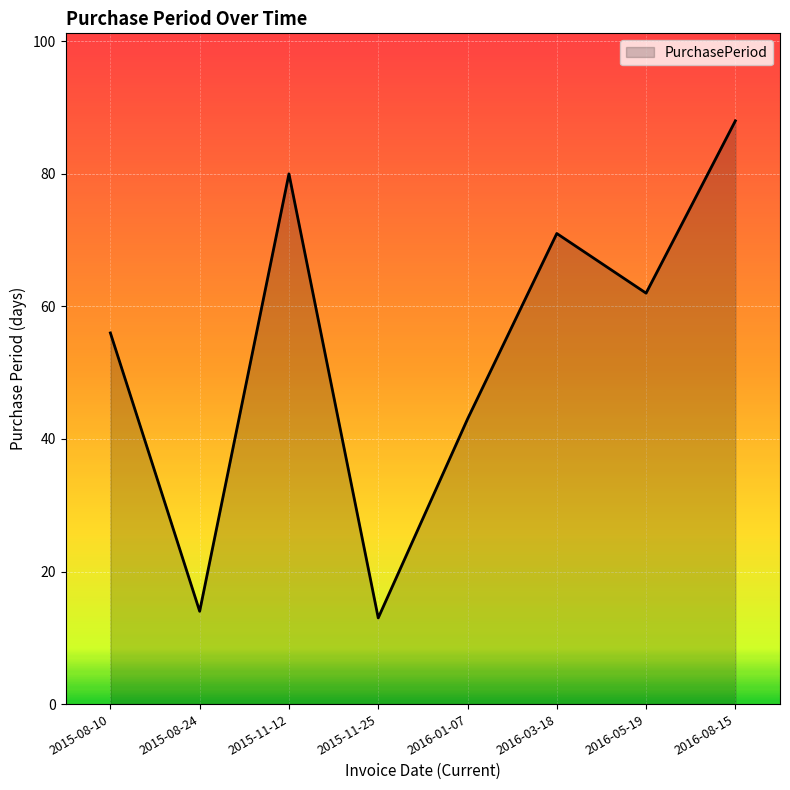

Rank the categories by value from highest to lowest.

2016-08-15, 2015-11-12, 2016-03-18, 2016-05-19, 2015-08-10, 2016-01-07, 2015-08-24, 2015-11-25